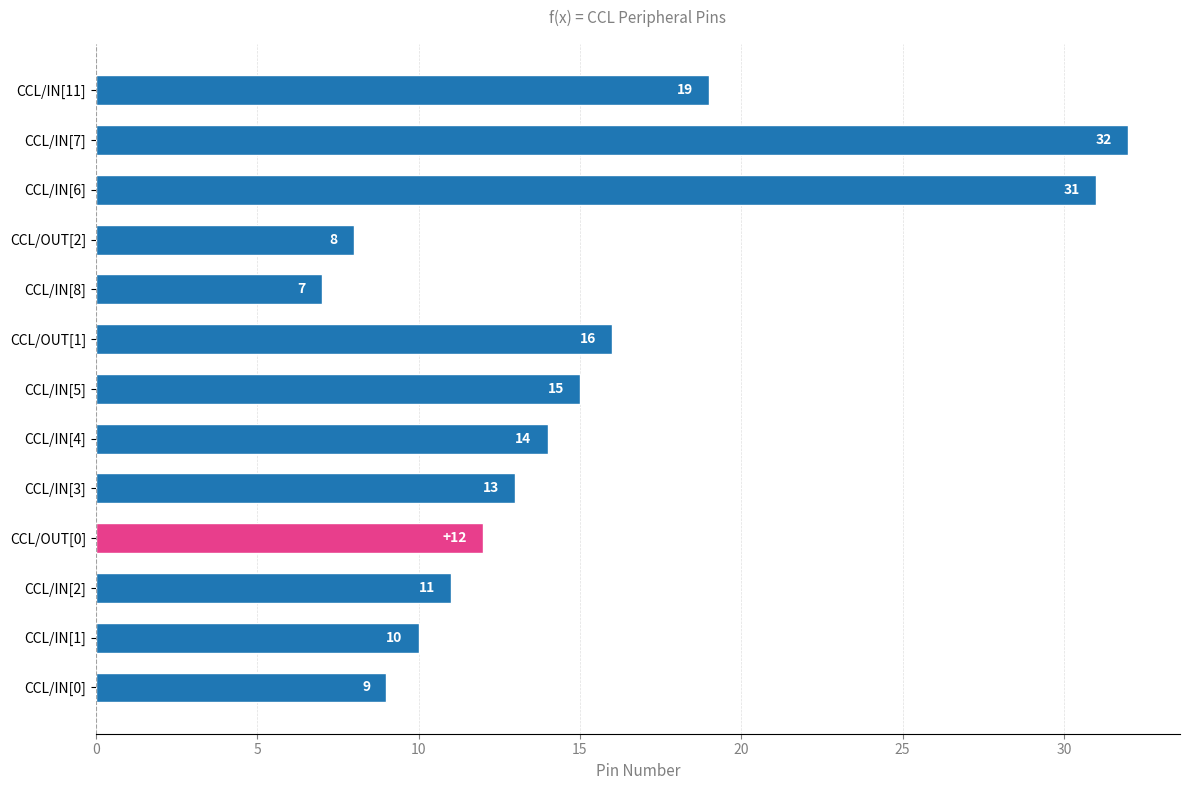

What is the sum of all values?

197